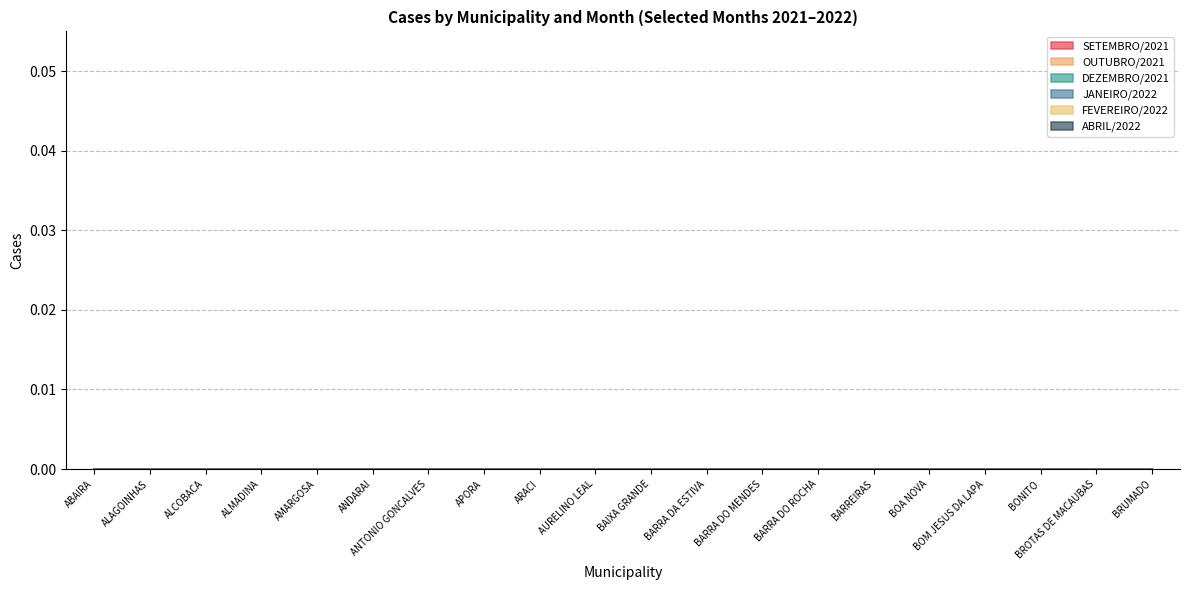

At BARRA DA ESTIVA, list the series in order from largest to smallest.

SETEMBRO/2021, OUTUBRO/2021, DEZEMBRO/2021, JANEIRO/2022, FEVEREIRO/2022, ABRIL/2022